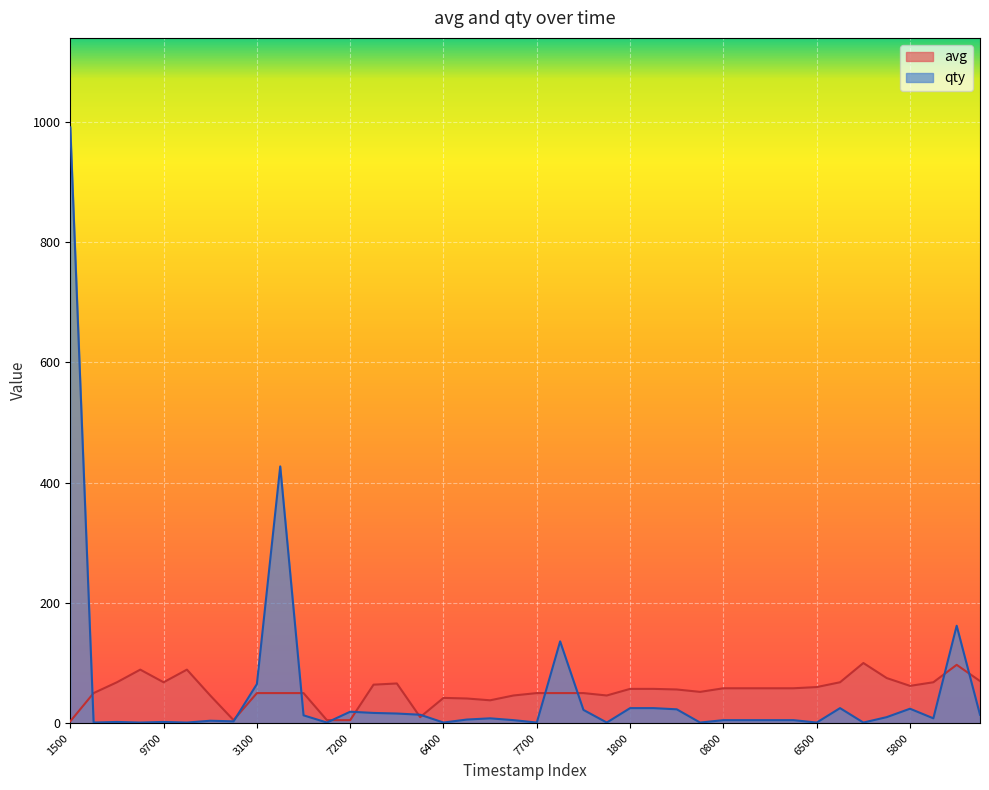

How many values in the avg series are below 57?

20